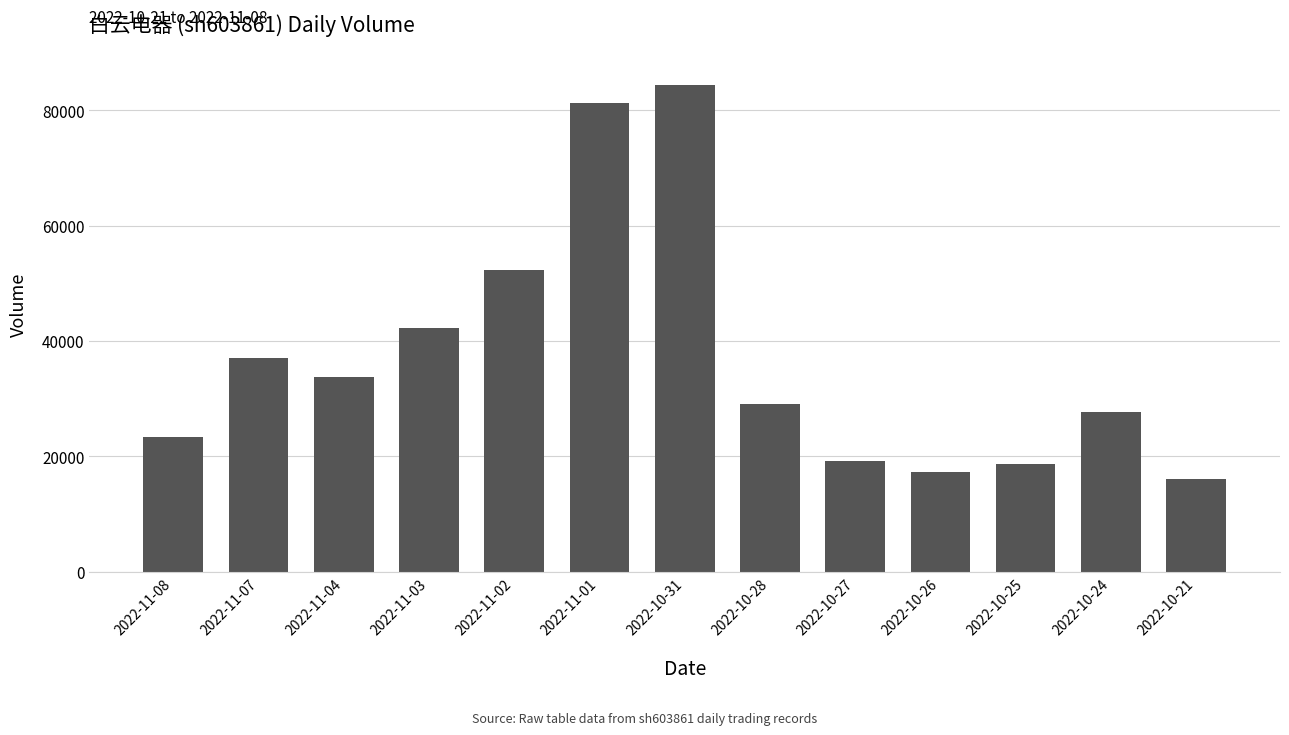

True or false: the data shows 18711 at 2022-10-25.

True